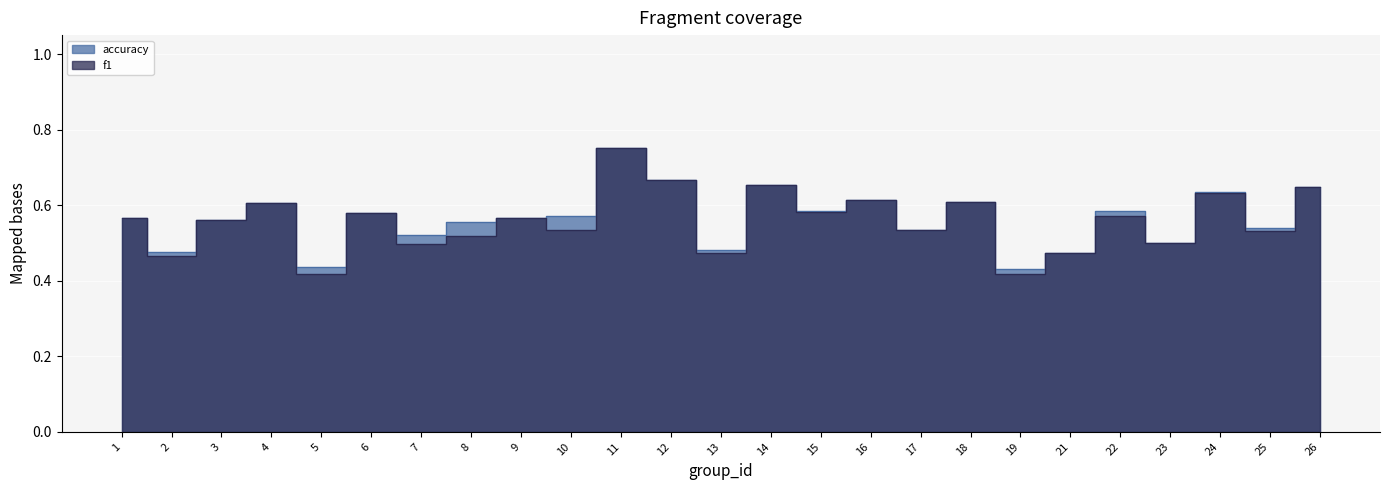

What are all the series names shown in the legend?

f1, accuracy